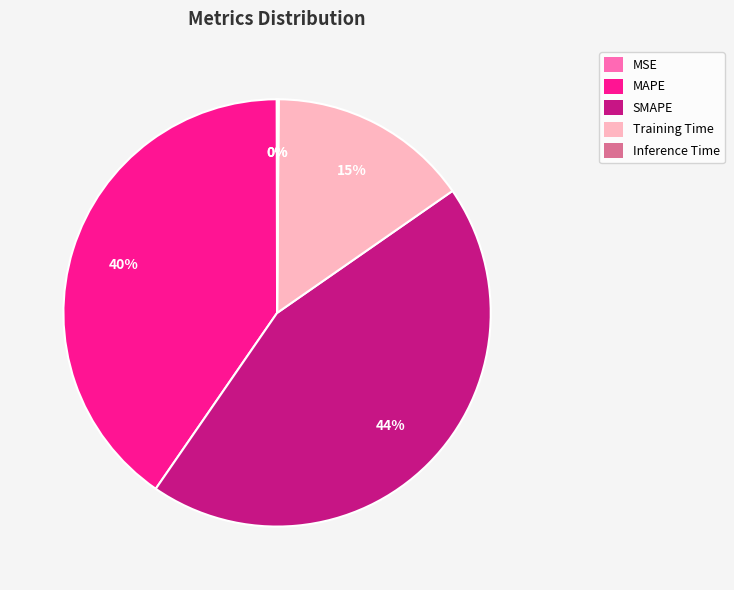

Which slice is the largest?

SMAPE